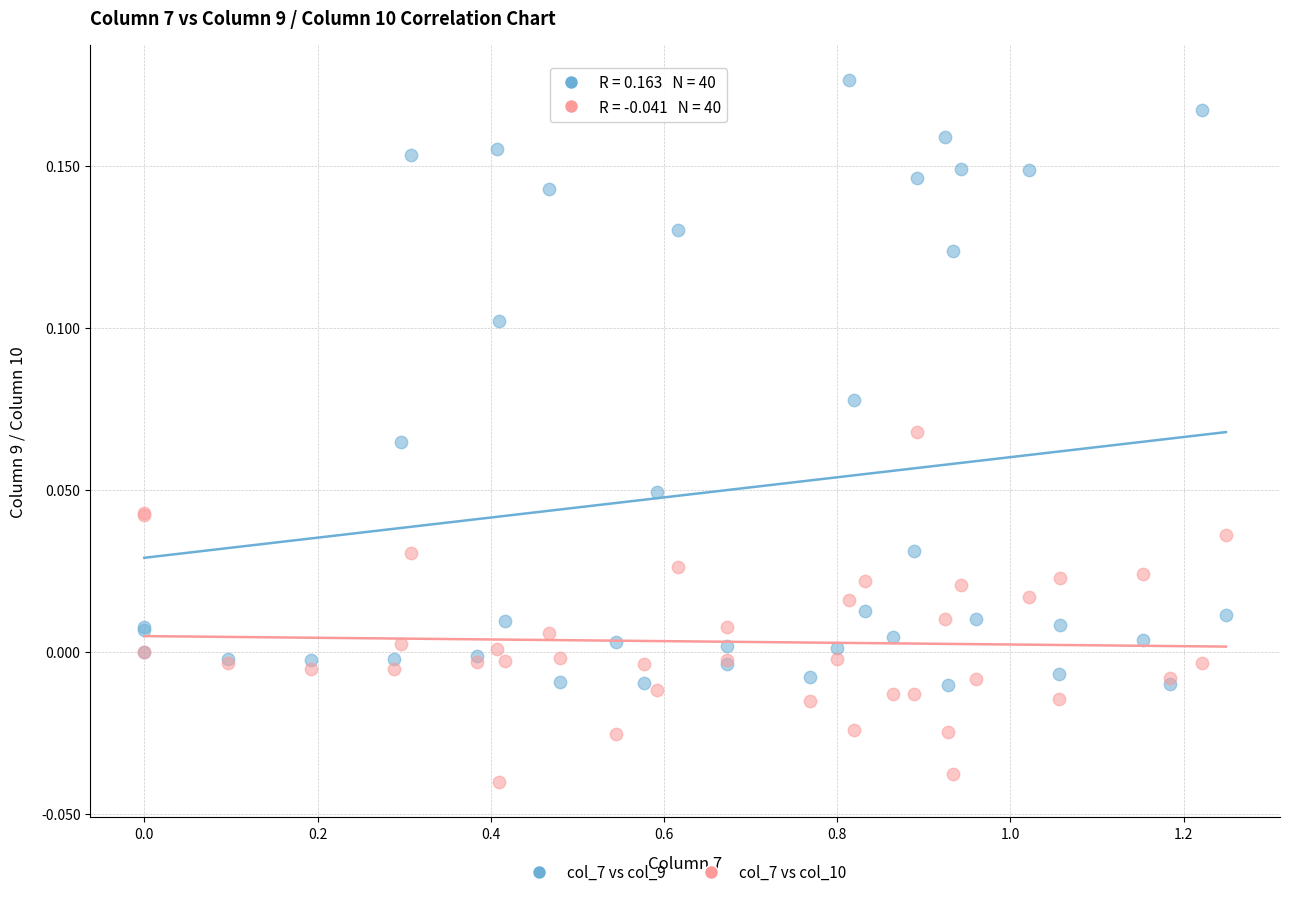

Which series contains the lowest Y value?

col_7 vs col_10